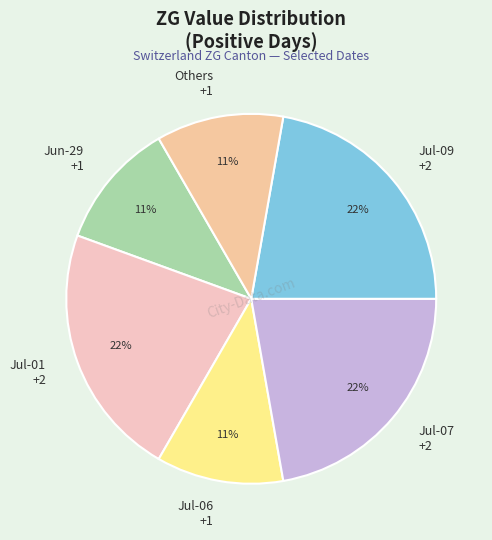

To the nearest percent, what is the combined percentage of Jul-06 +1 and Jul-07 +2?

33%